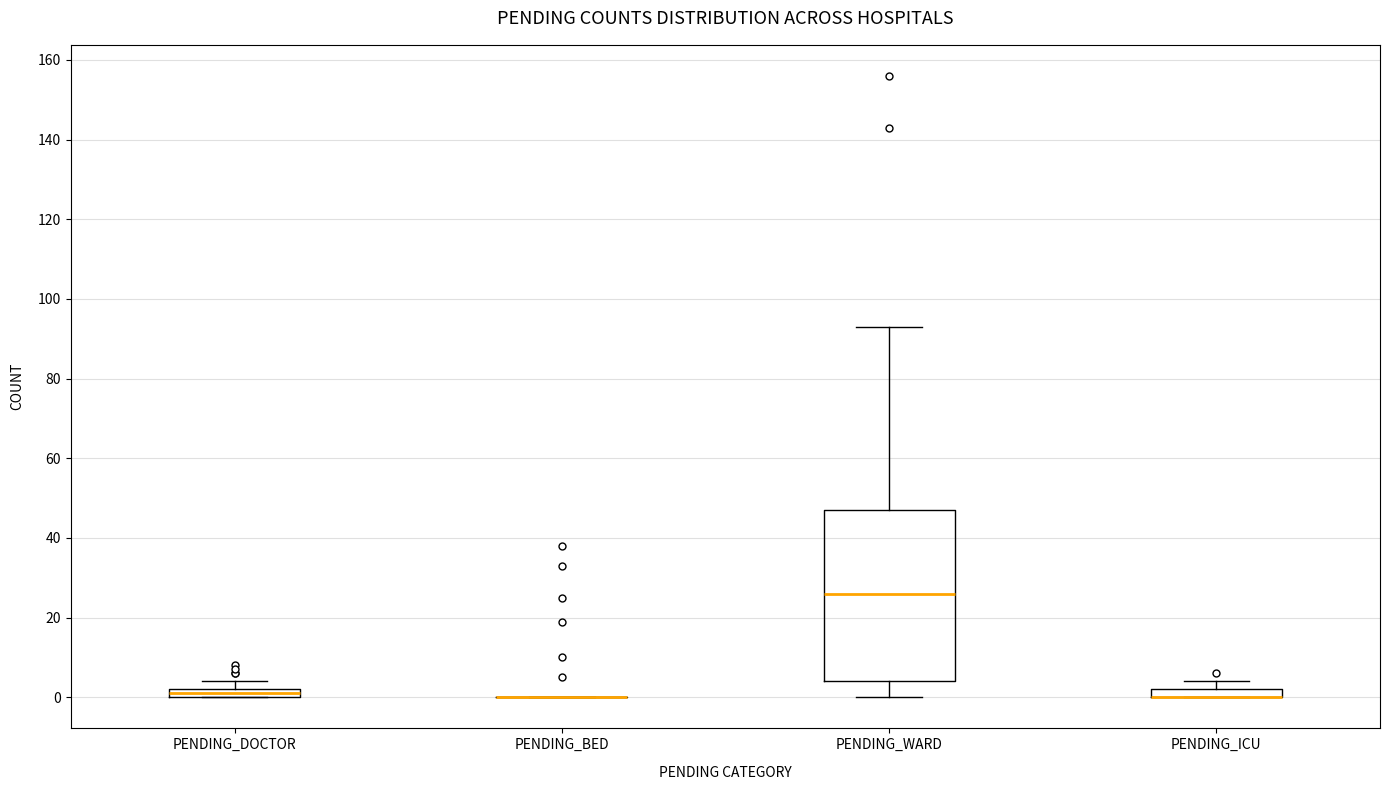

Comparing the boxes themselves (not the whiskers), which one is the tallest?

PENDING_WARD